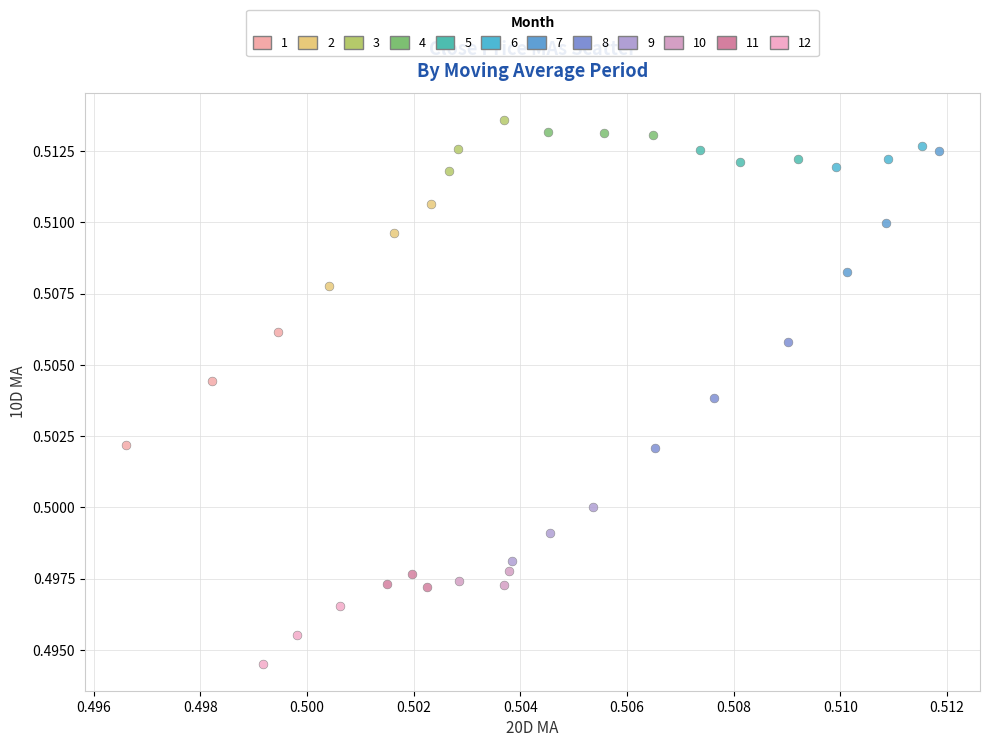

Which series contains the lowest Y value?

12